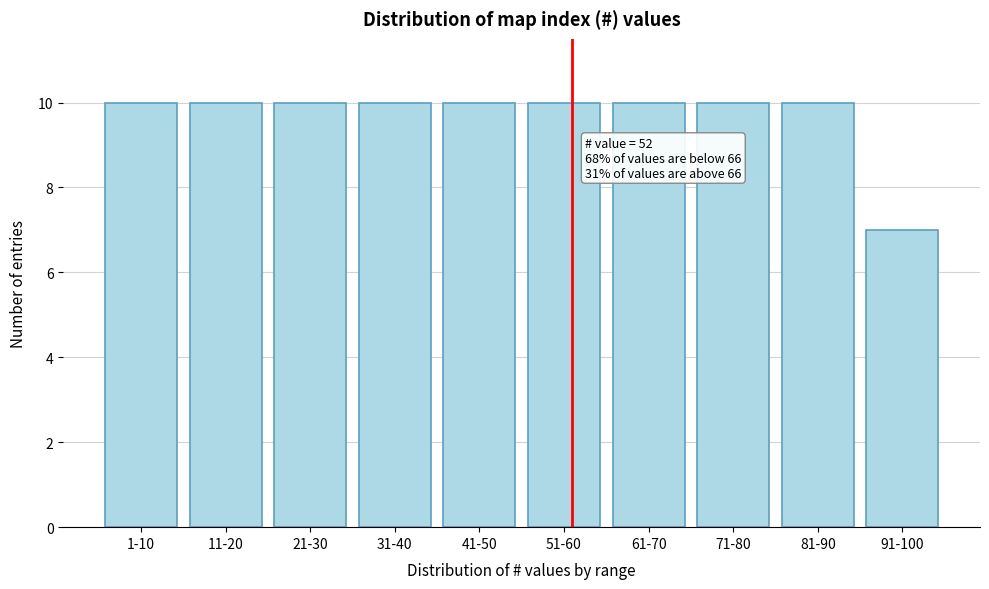

Reading left to right, list all the values displayed in this chart.

1-10=10	11-20=10	21-30=10	31-40=10	41-50=10	51-60=10	61-70=10	71-80=10	81-90=10	91-100=7